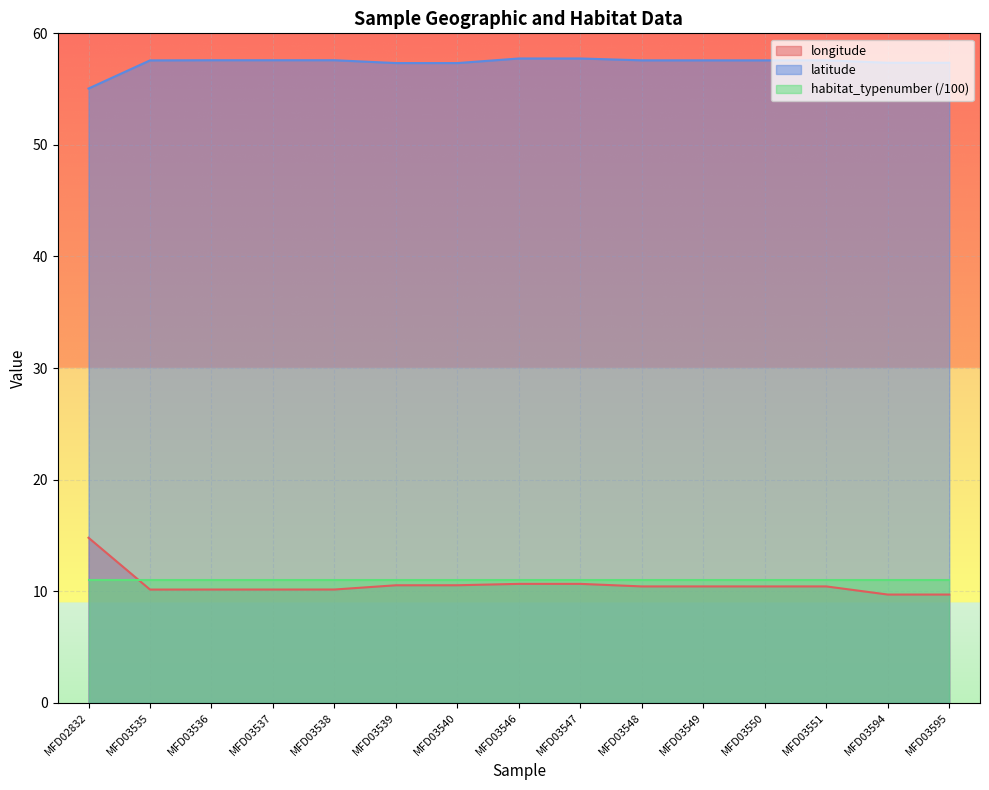

True or false: latitude and longitude intersect in this chart.

False